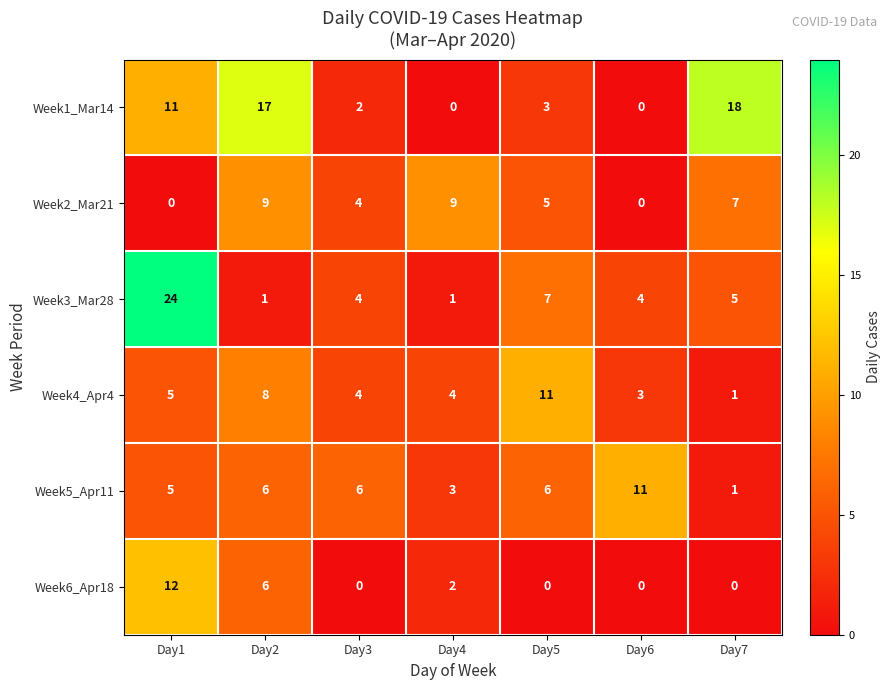

What is the difference between the Week1_Mar14 values at Day1 and Day6?

11